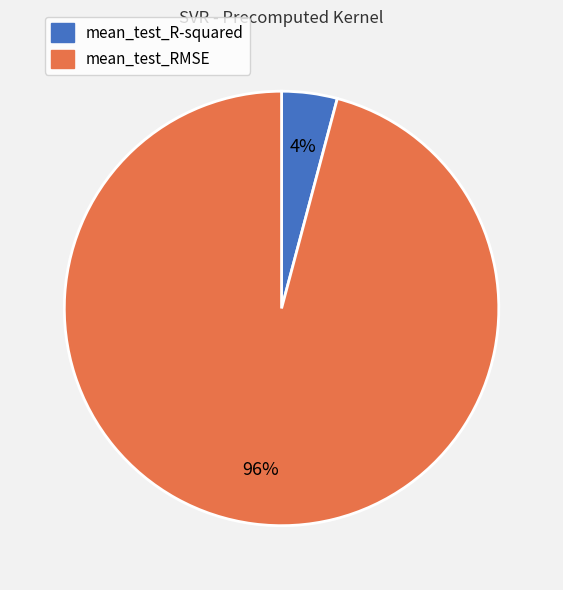

To the nearest percent, what portion does mean_test_RMSE represent?

96%